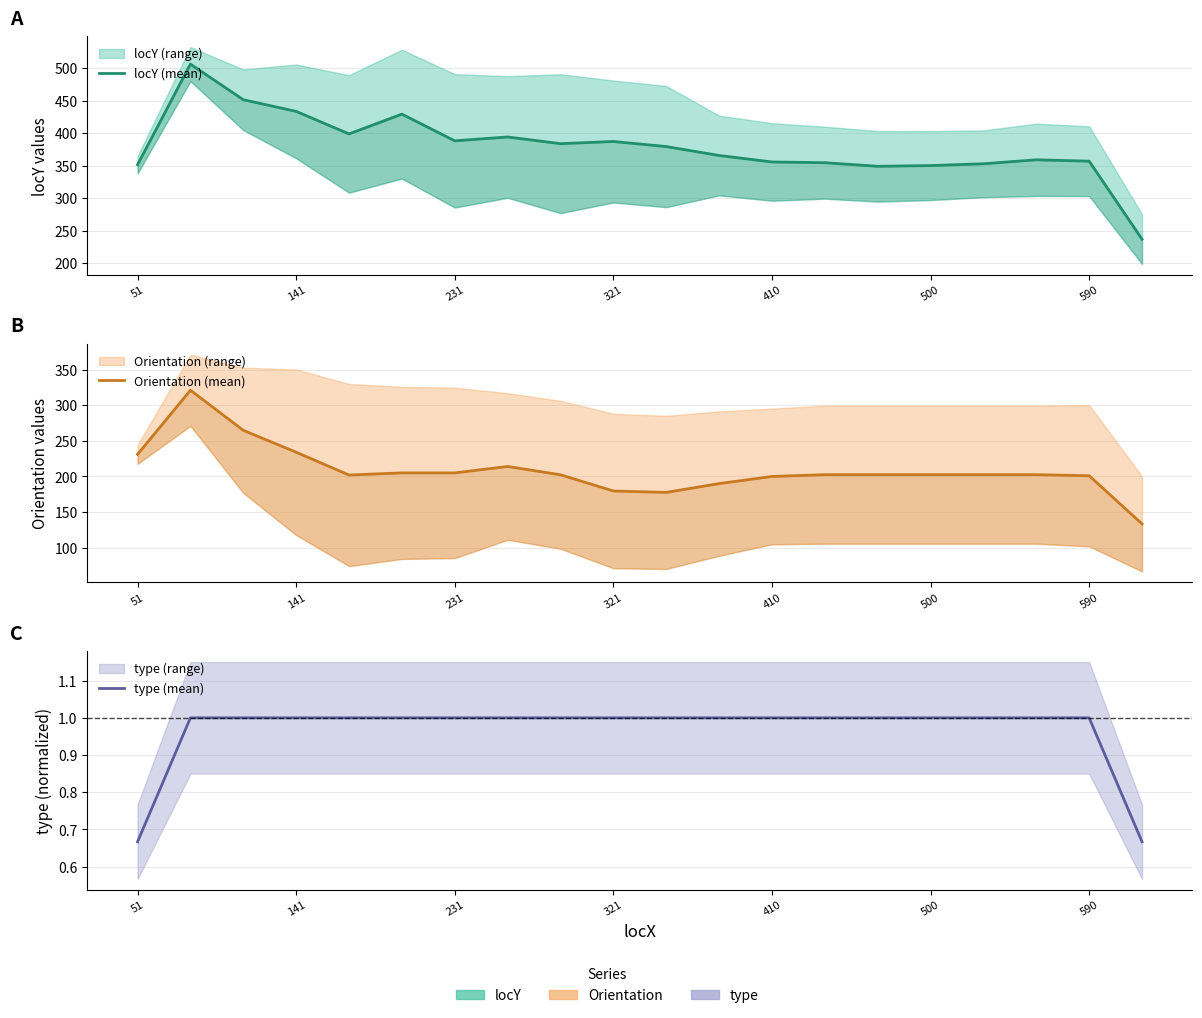

True or false: Orientation (mean) and type (mean) cross at least once.

False